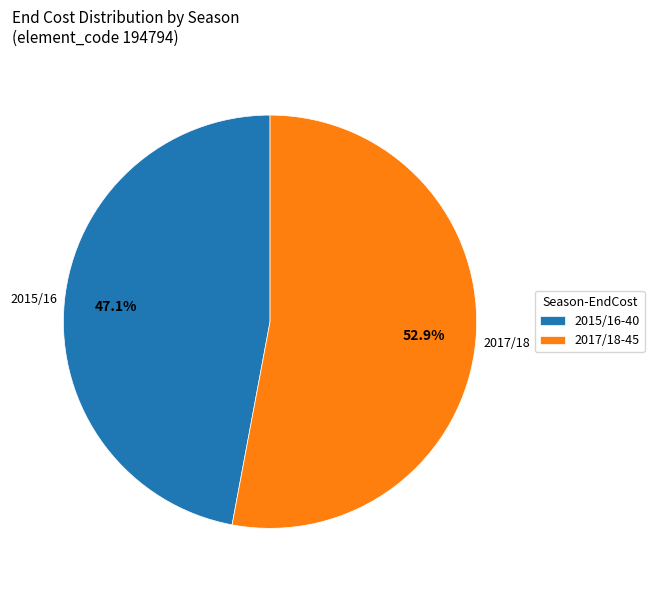

How many slices are in this pie chart?

2